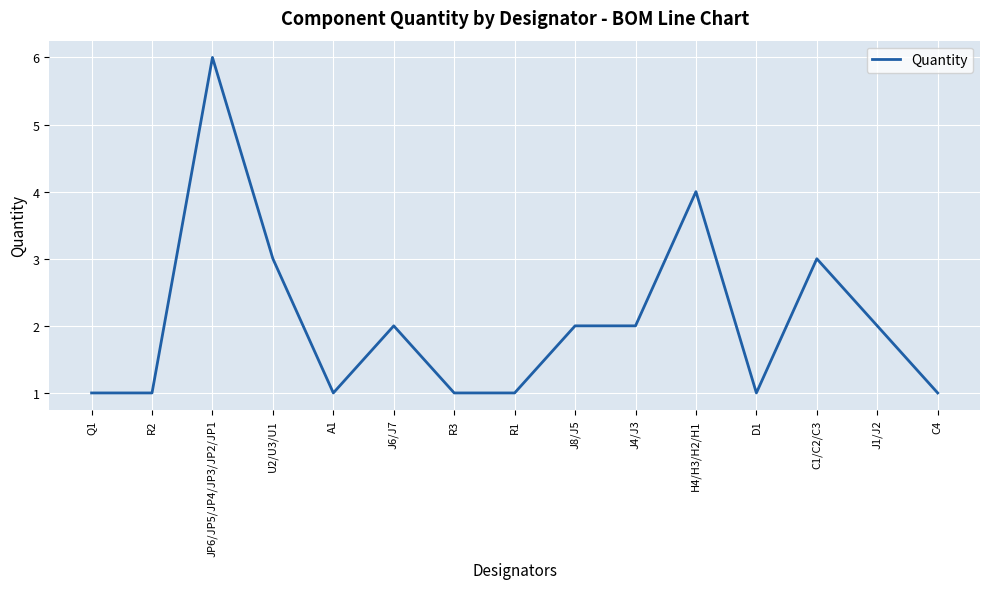

Reading right to left, what are all the values shown in this chart?

1	2	3	1	4	2	2	1	1	2	1	3	6	1	1